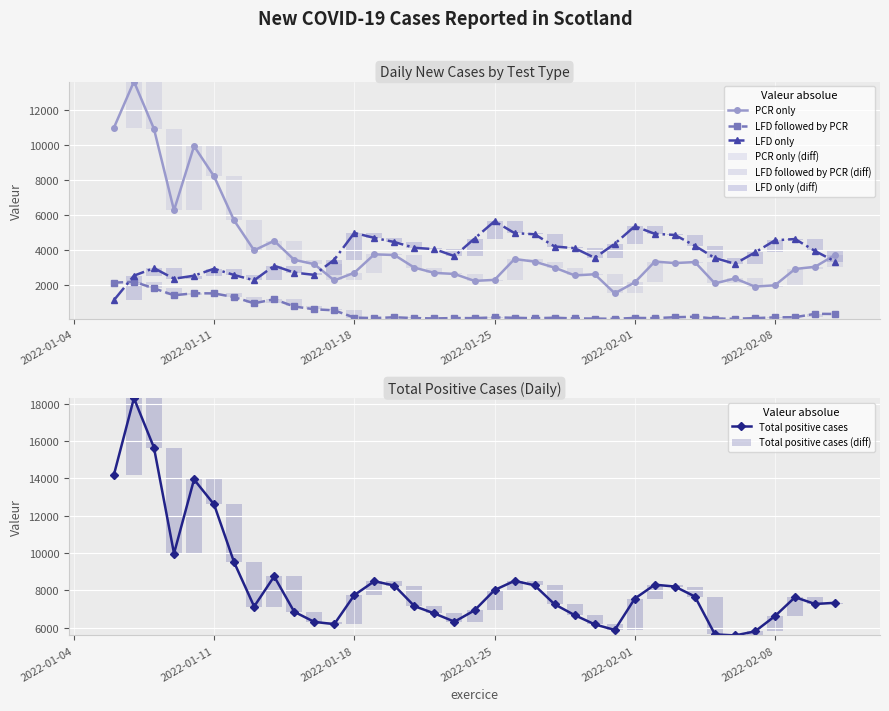

True or false: PCR only has more than 1 points higher than both neighbors.

True